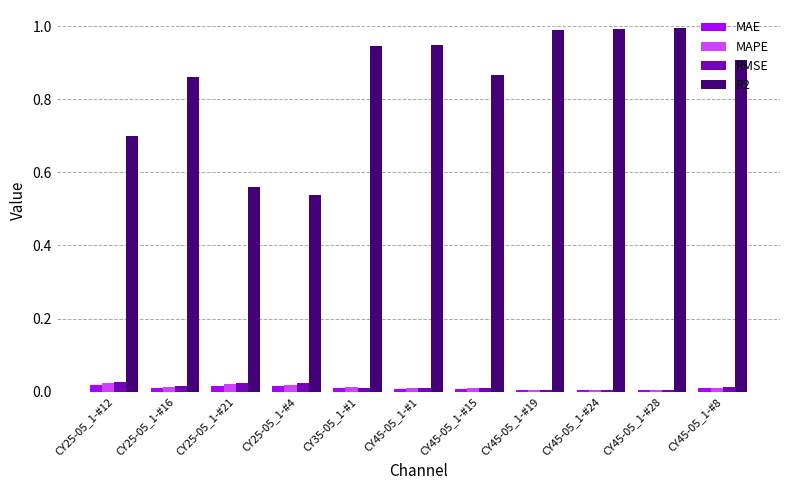

True or false: R2 has a value of 0.9 at CY25-05_1-#16.

True